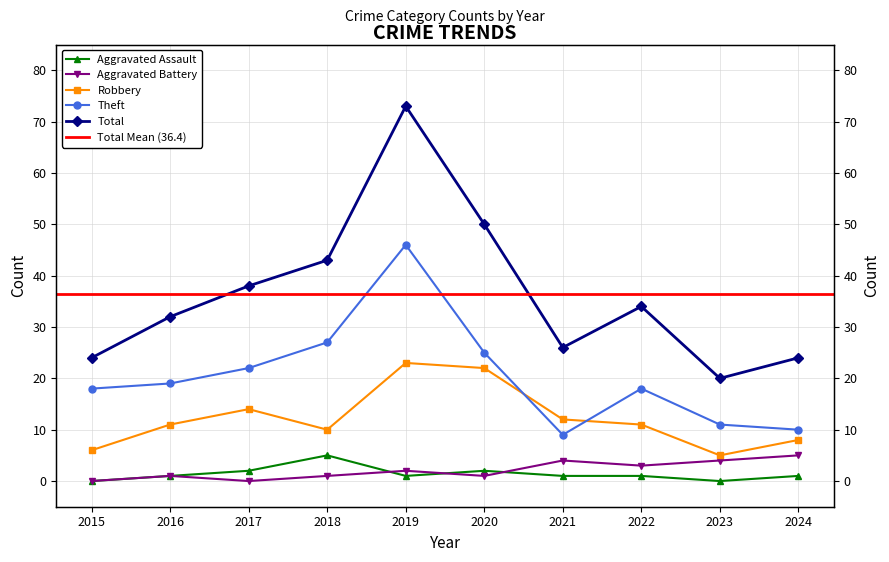

What is the maximum value for Aggravated Assault?

5